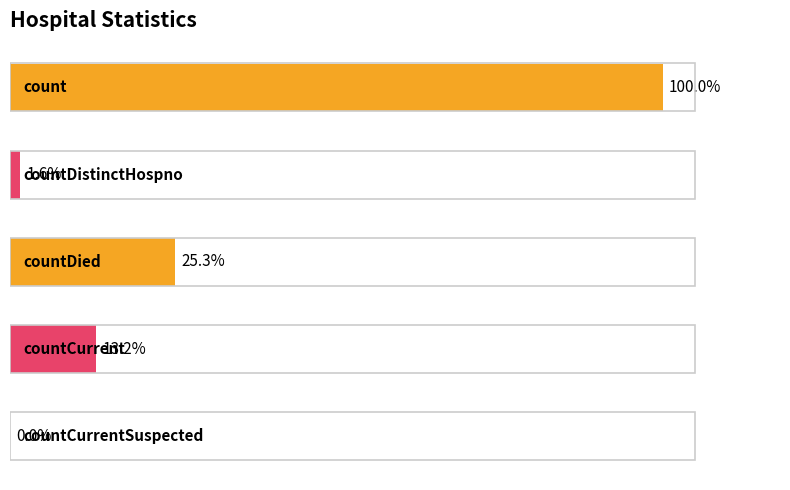

Rank the categories by value from highest to lowest.

0, 2, 3, 1, 4